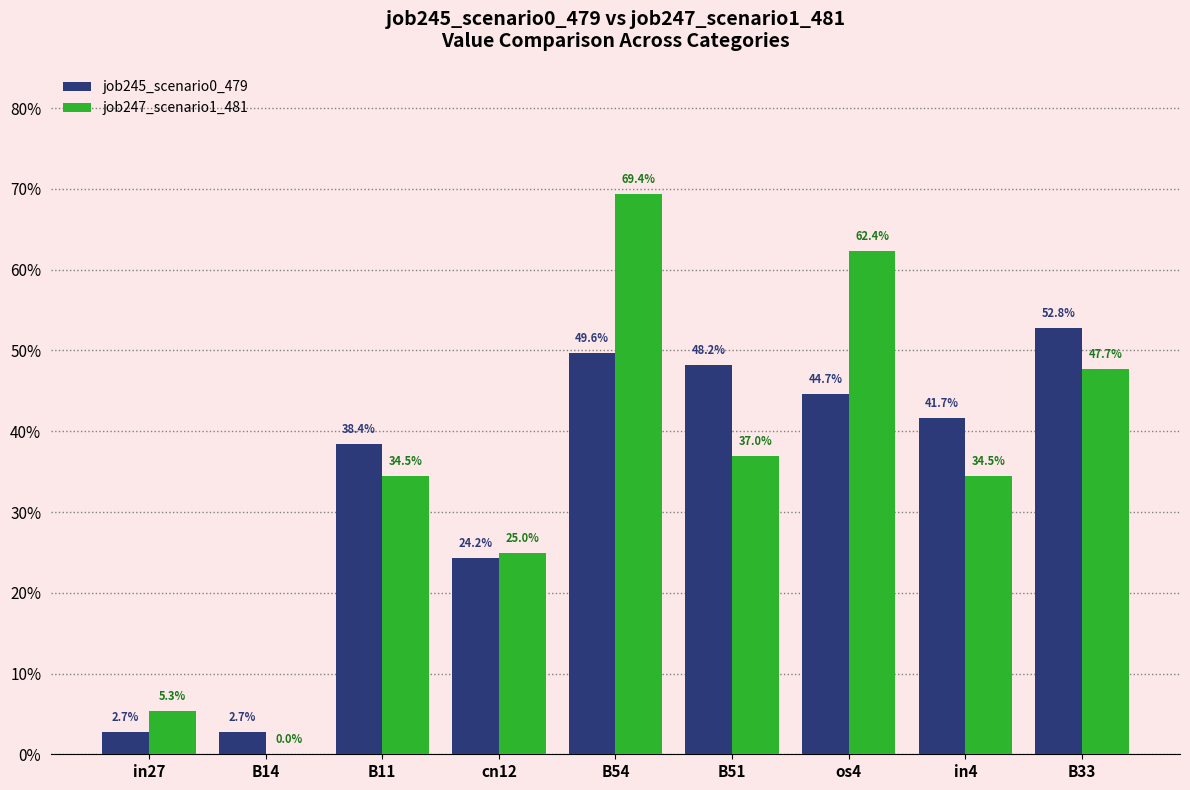

What is the difference between the highest and lowest values at os4?

0.2